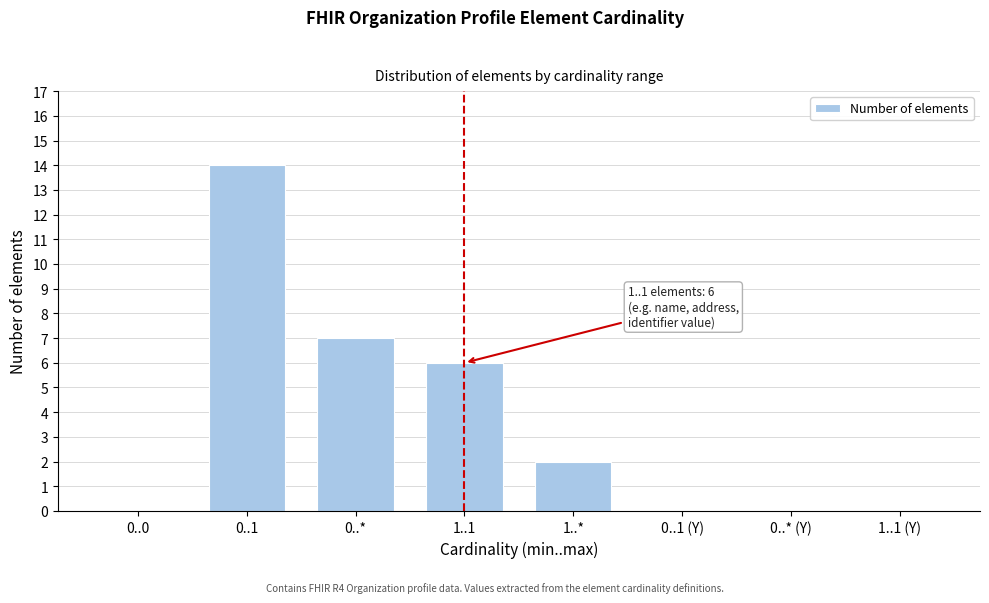

Reading left to right, what are all the values shown in this chart?

0..0=0	0..1=14	0..*=7	1..1=6	1..*=2	0..1 (Y)=0	0..* (Y)=0	1..1 (Y)=0